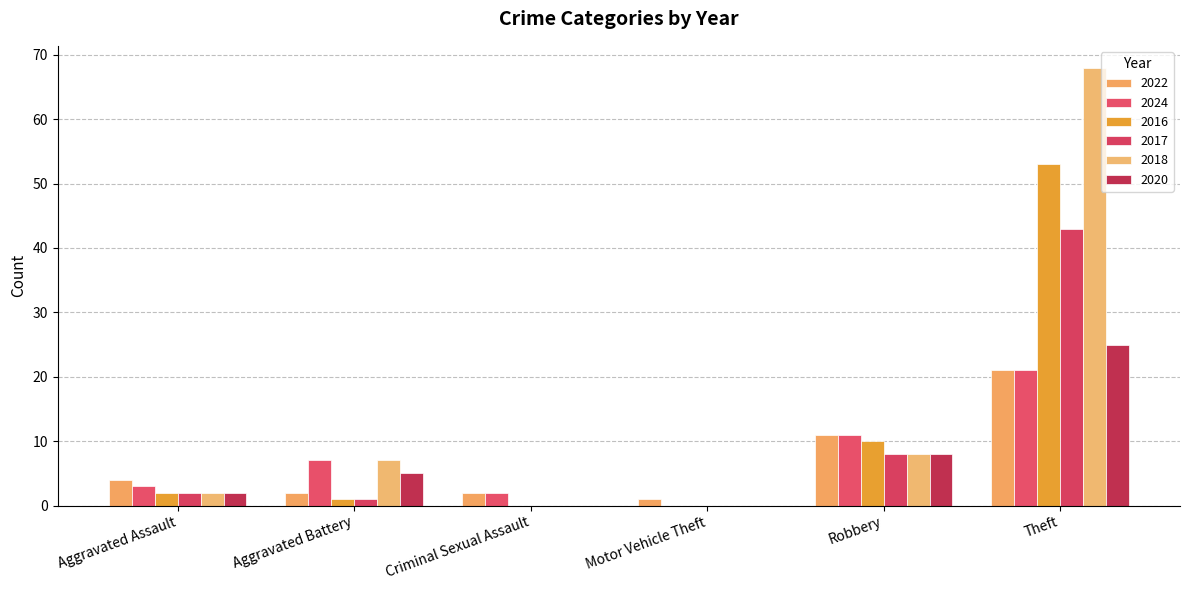

The value of 2016 at Aggravated Battery is 1. True or false?

True